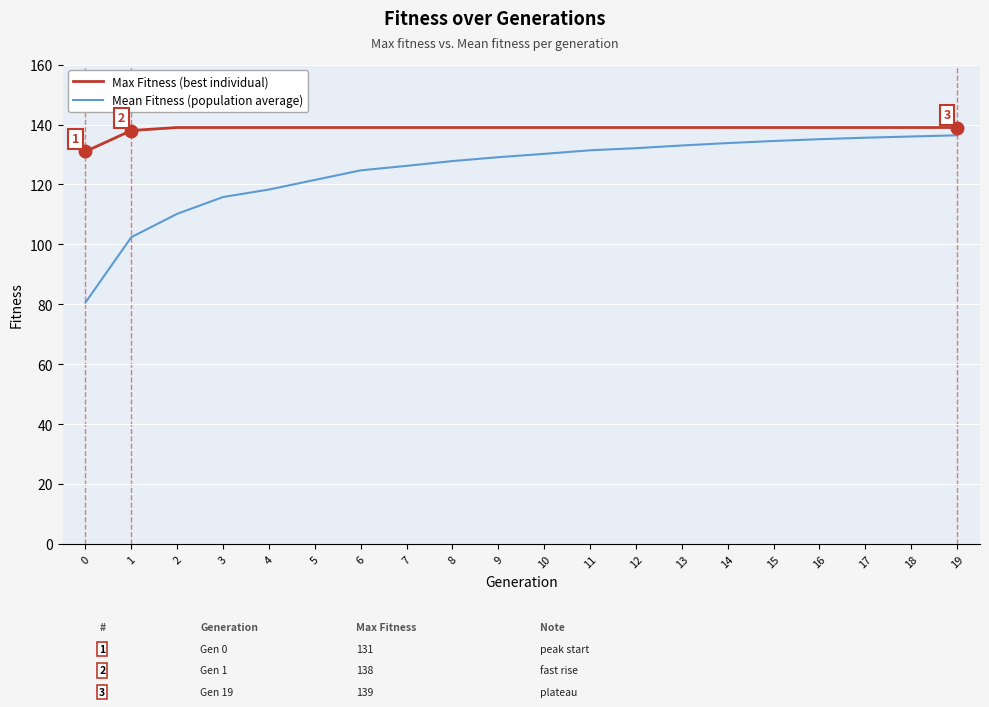

List the series in order of their peak value, lowest first.

Mean Fitness (population average), Max Fitness (best individual)